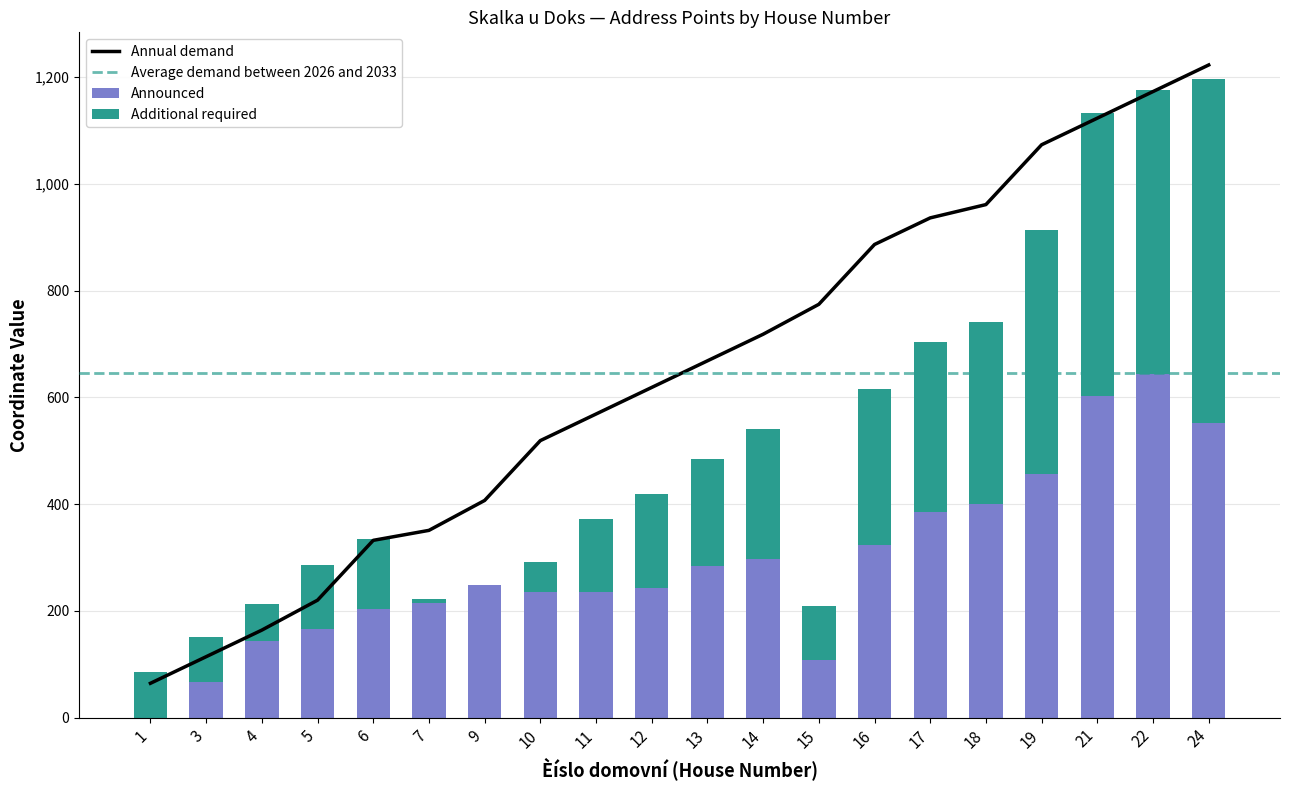

What is the value of the Additional required bar at the 20th from the left?

643.4